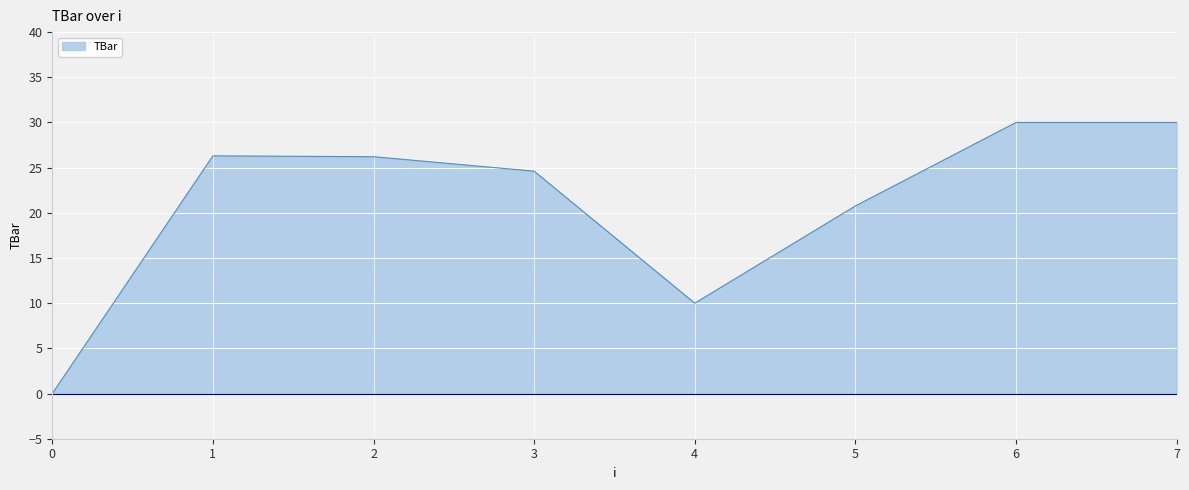

Between 4 and 6, which is larger?

6